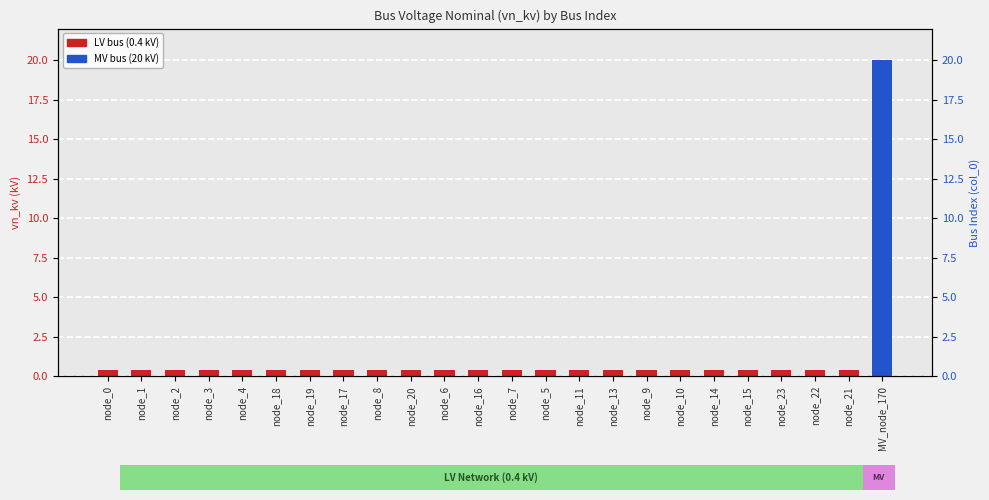

Reading left to right, list all the values displayed in this chart.

0.4	0.4	0.4	0.4	0.4	0.4	0.4	0.4	0.4	0.4	0.4	0.4	0.4	0.4	0.4	0.4	0.4	0.4	0.4	0.4	0.4	0.4	0.4	20.0